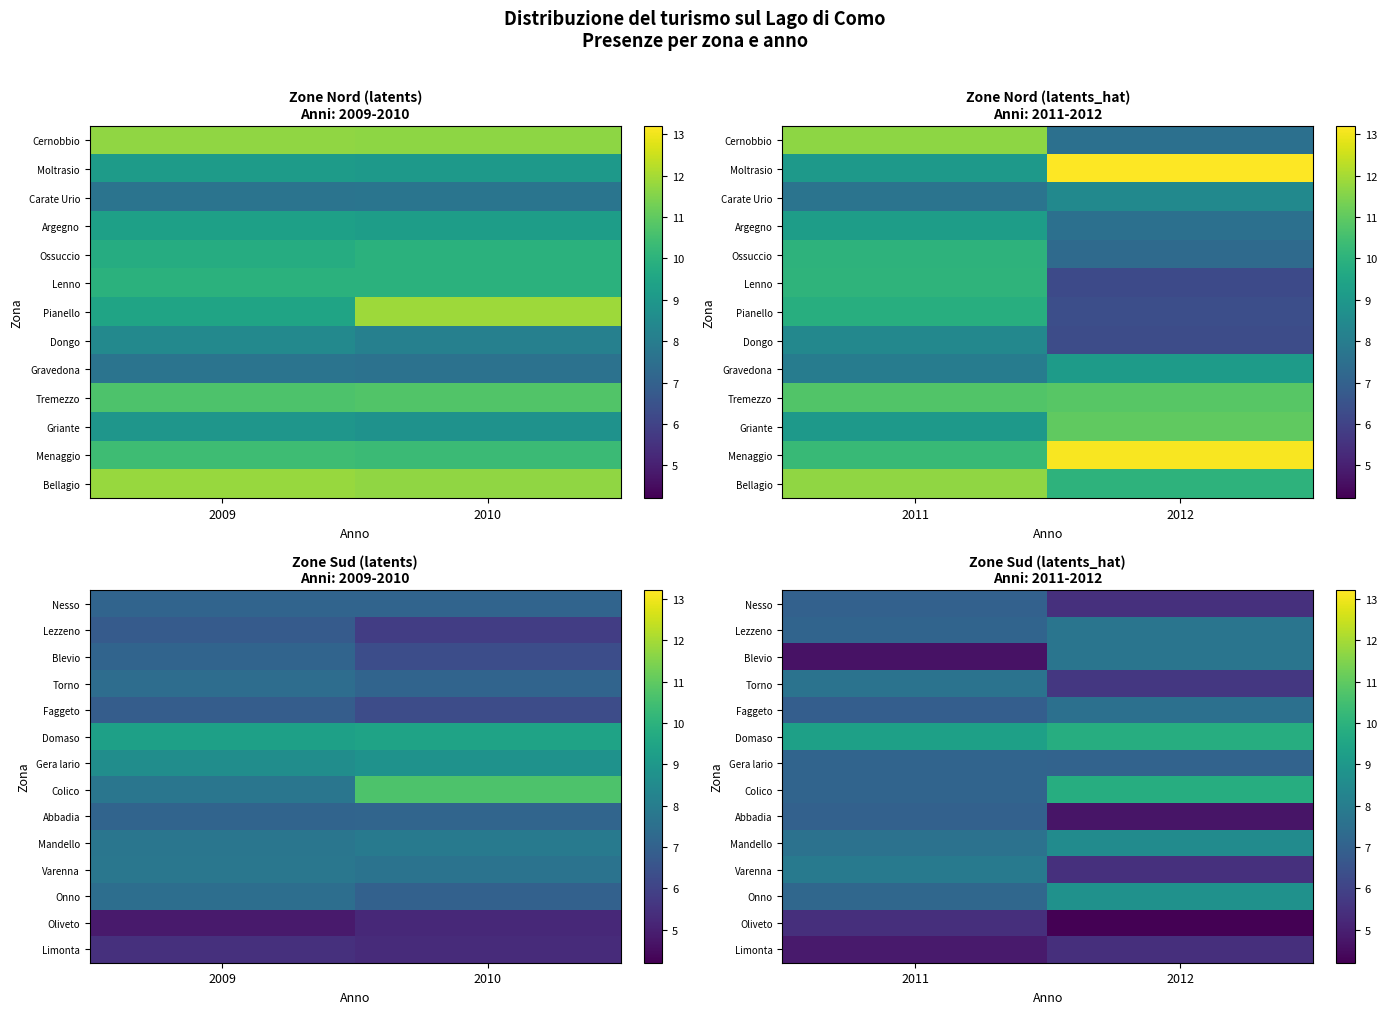

Is the value of Domaso at 2011 greater than the value of Lezzeno at 2012?

Yes